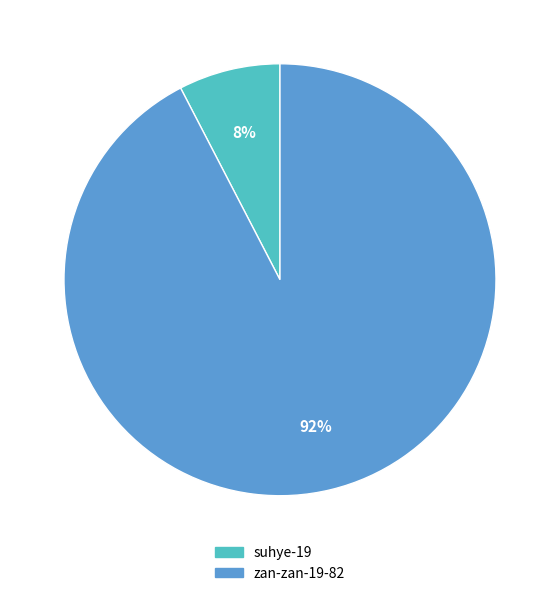

To the nearest percent, what percentage of the pie is suhye-19?

8%